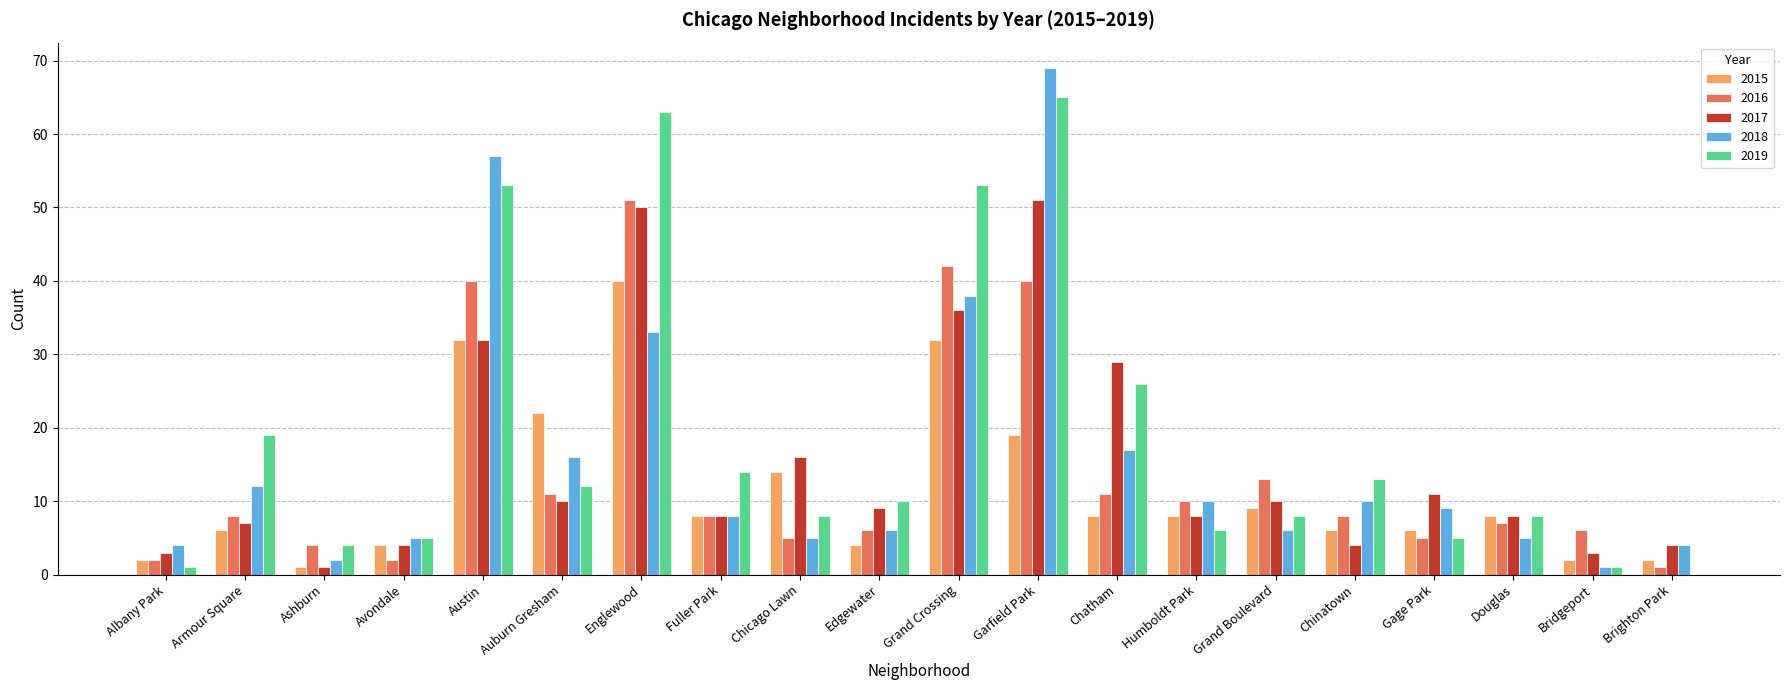

Which series has the largest range (max minus min)?

2018